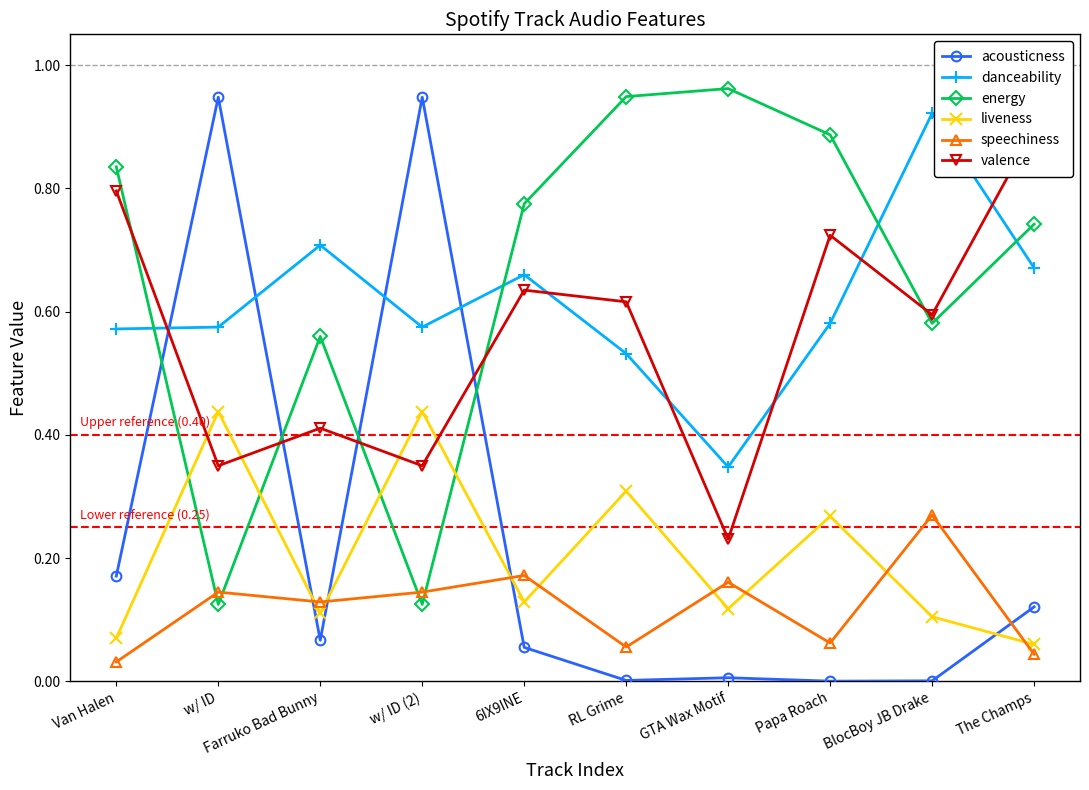

Between Farruko Bad Bunny and 6IX9INE, which series saw the biggest shift?

valence